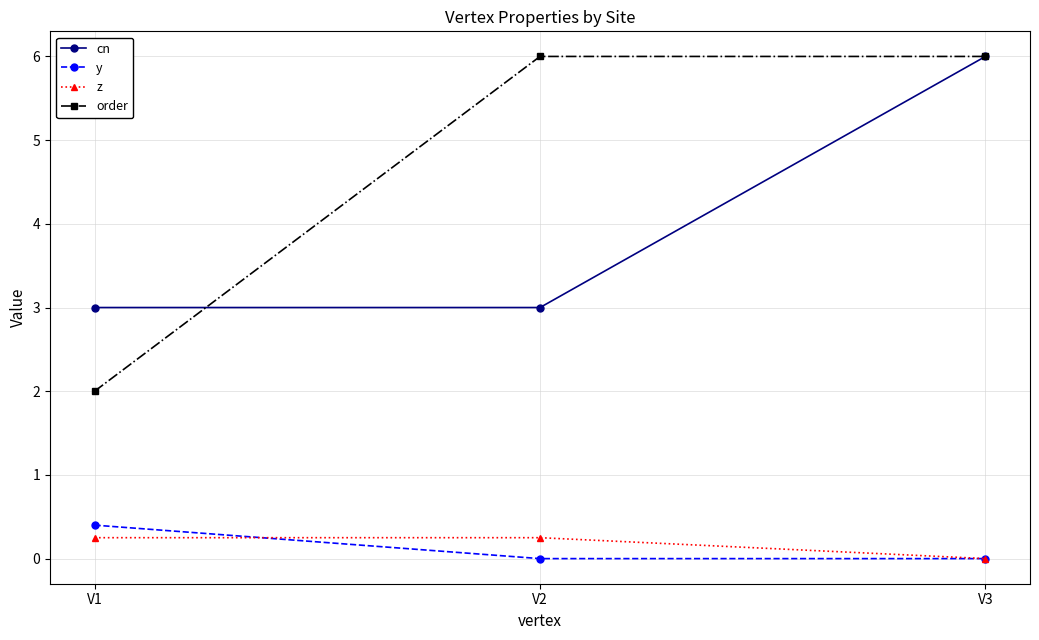

Which series has the widest spread of values?

order